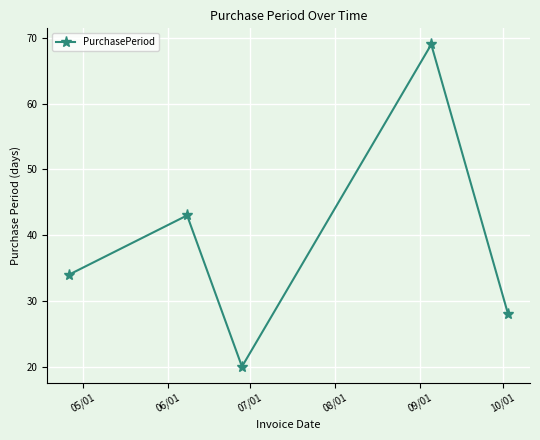

True or false: there are more than 0 points higher than both neighbors.

True